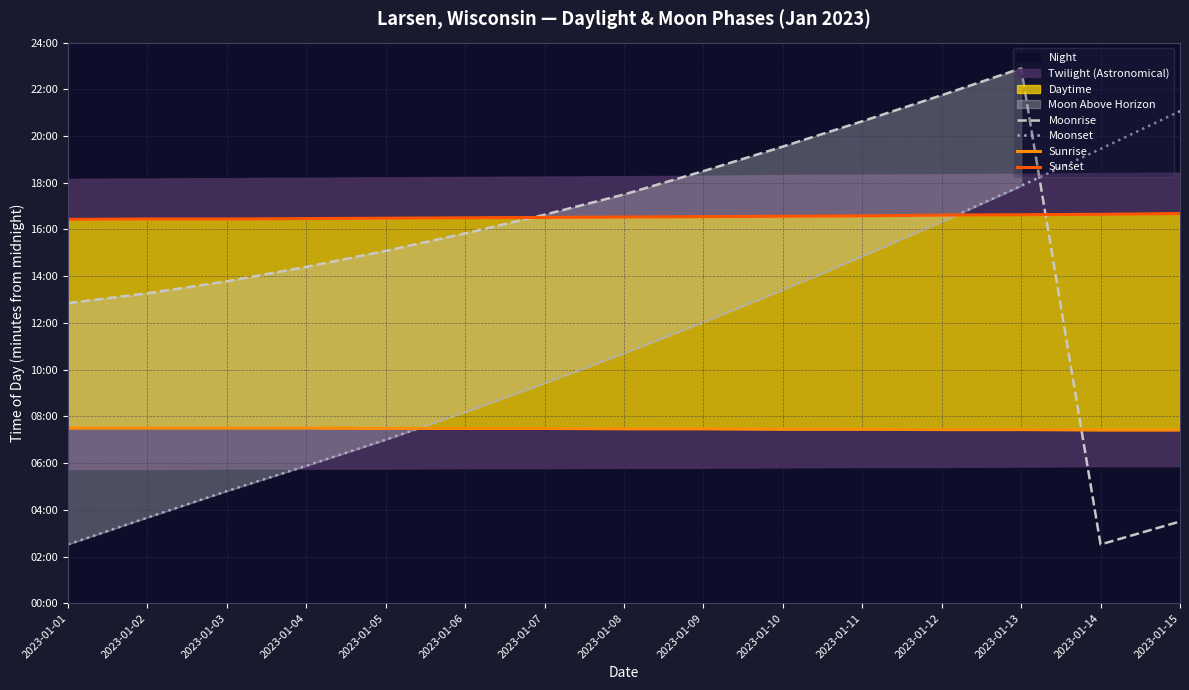

Which series ends up on top after the final intersection of Moonset and Sunset?

Moonset